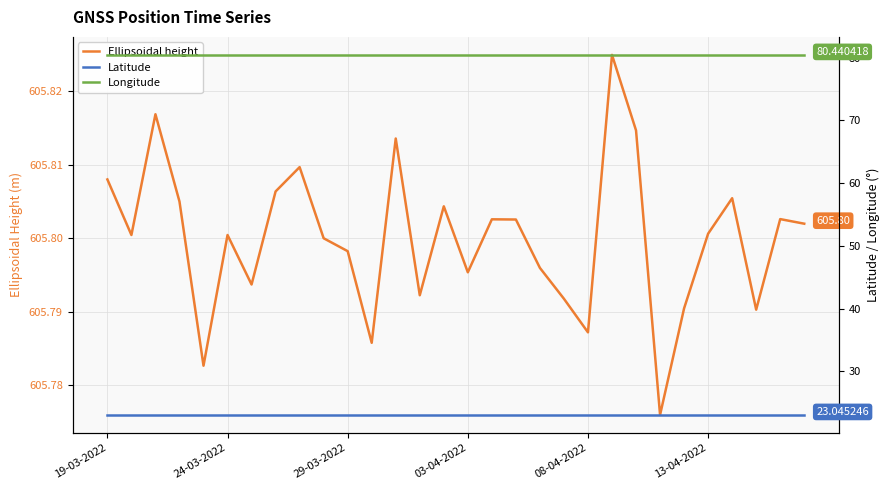

Which series has the largest range (max minus min)?

Ellipsoidal height